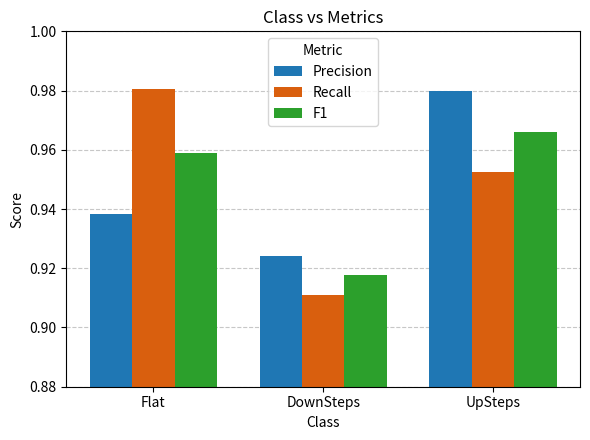

What is the label of the 2nd bar from the right?

DownSteps